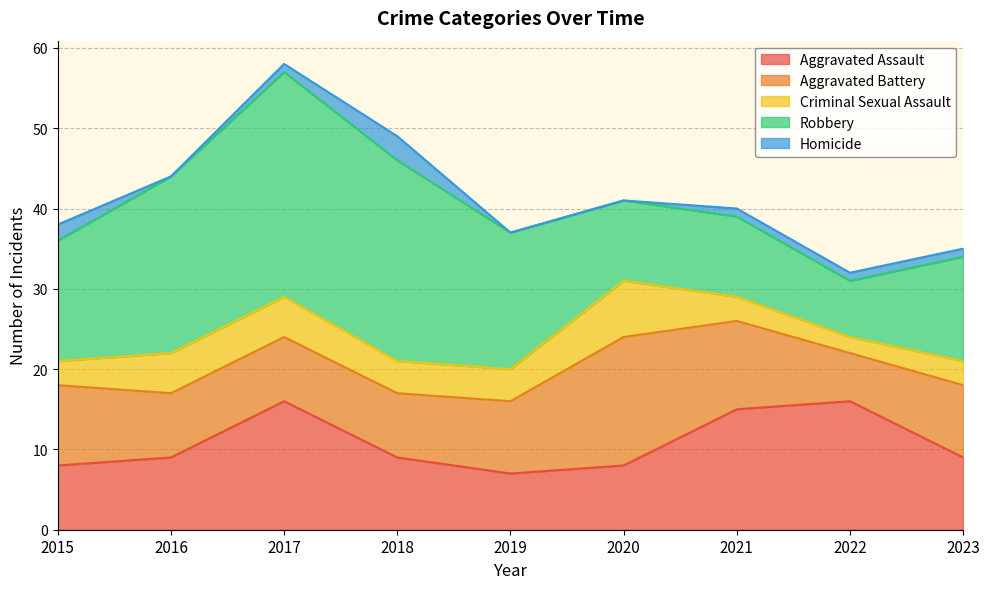

Reading left to right, extract all data points from this chart.

Aggravated Assault: 8	9	16	9	7	8	15	16	9
Aggravated Battery: 10	8	8	8	9	16	11	6	9
Criminal Sexual Assault: 3	5	5	4	4	7	3	2	3
Robbery: 15	22	28	25	17	10	10	7	13
Homicide: 2	0	1	3	0	0	1	1	1